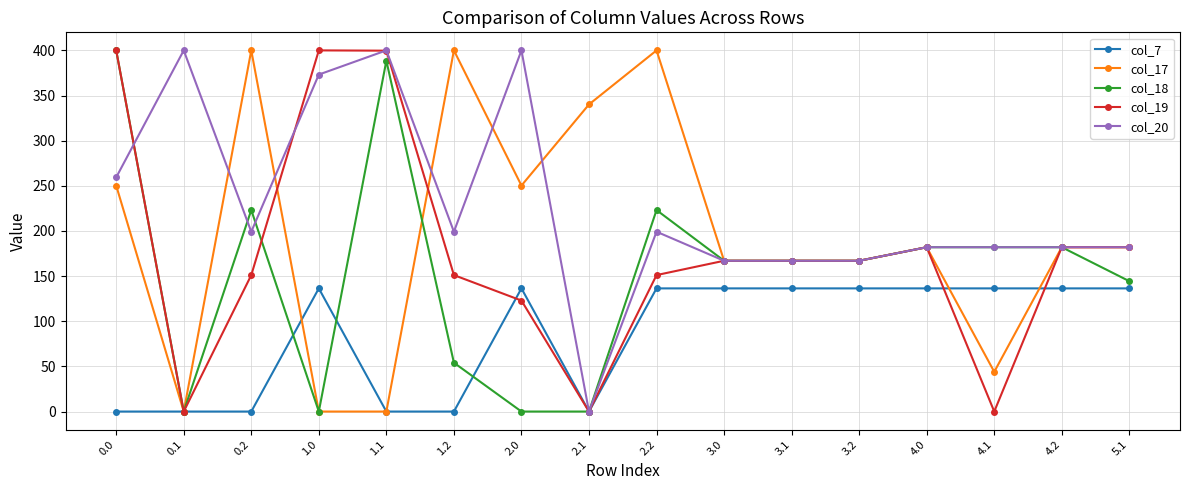

After their last crossing, which series has the higher values: col_20 or col_18?

col_20